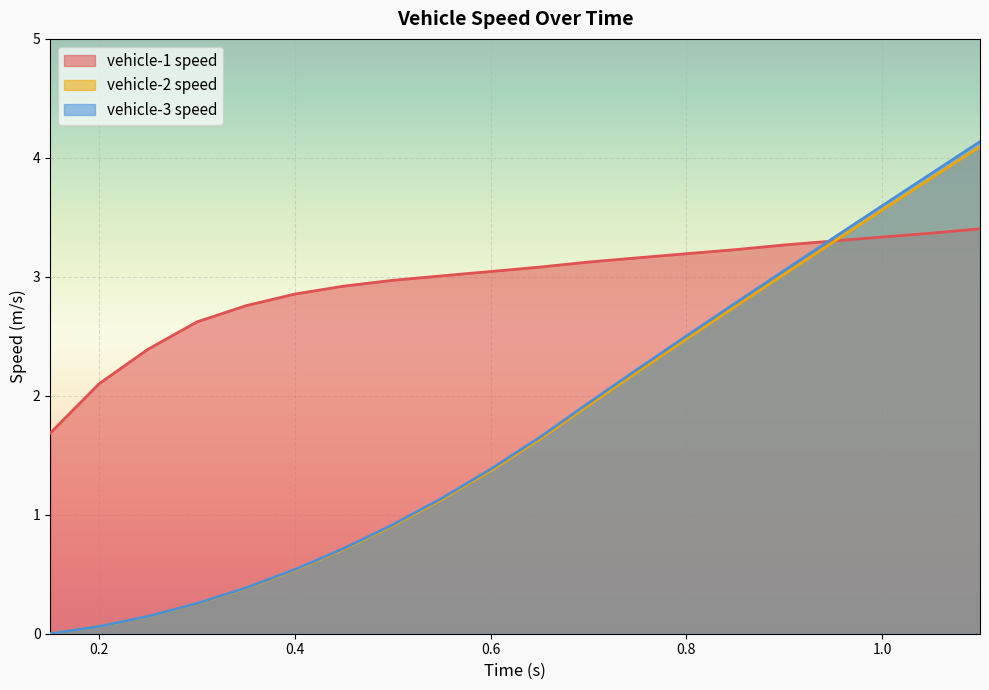

What is the approximate value of vehicle-1 speed at 0.85?

3.2